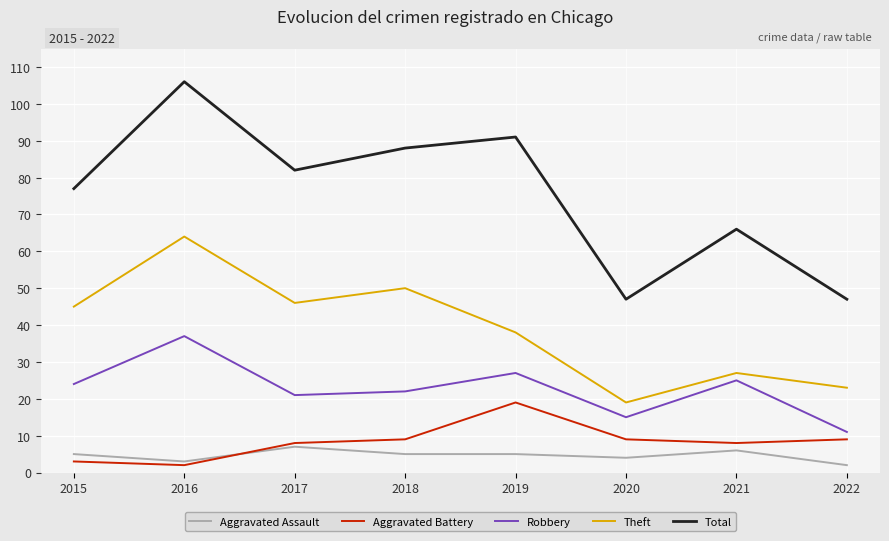

What is the spread (max minus min) of values at 2016?

104